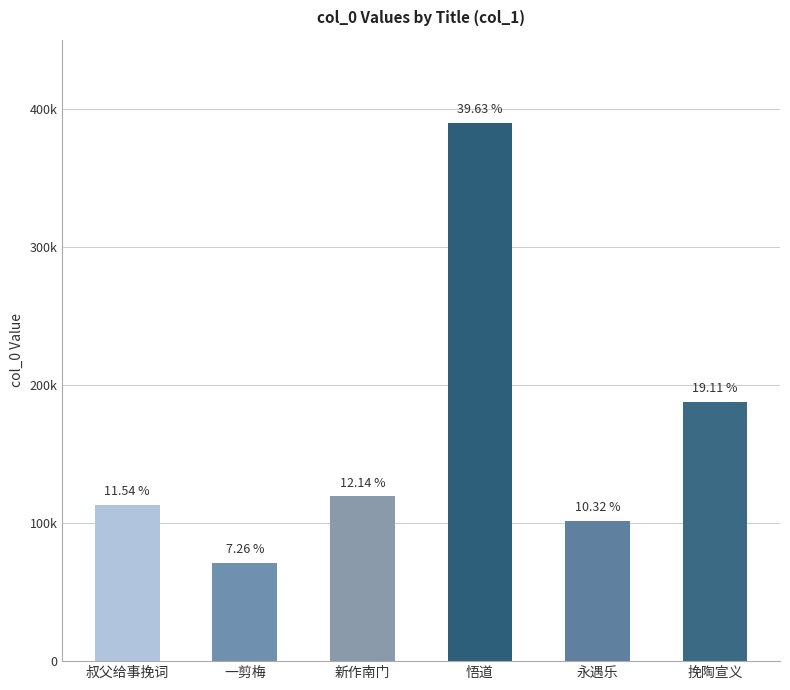

Reading left to right, list all the values displayed in this chart.

叔父给事挽词=113402	一剪梅=71384	新作南门=119359	悟道=389609	永遇乐=101427	挽陶宣义=187869